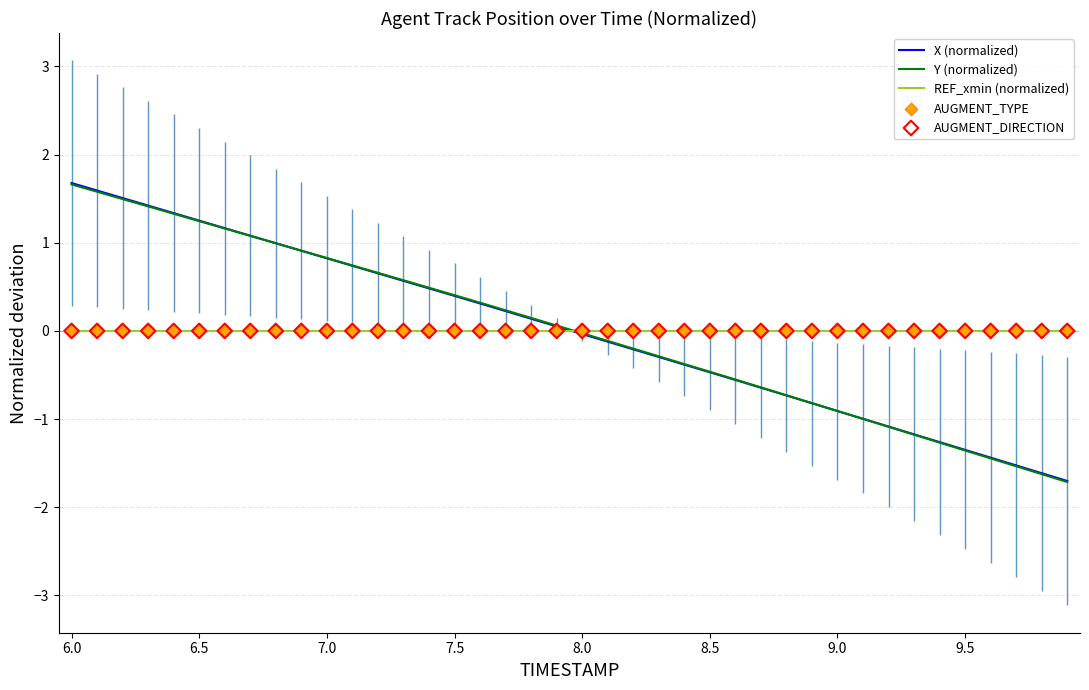

Which series contains the highest Y value?

X (normalized)